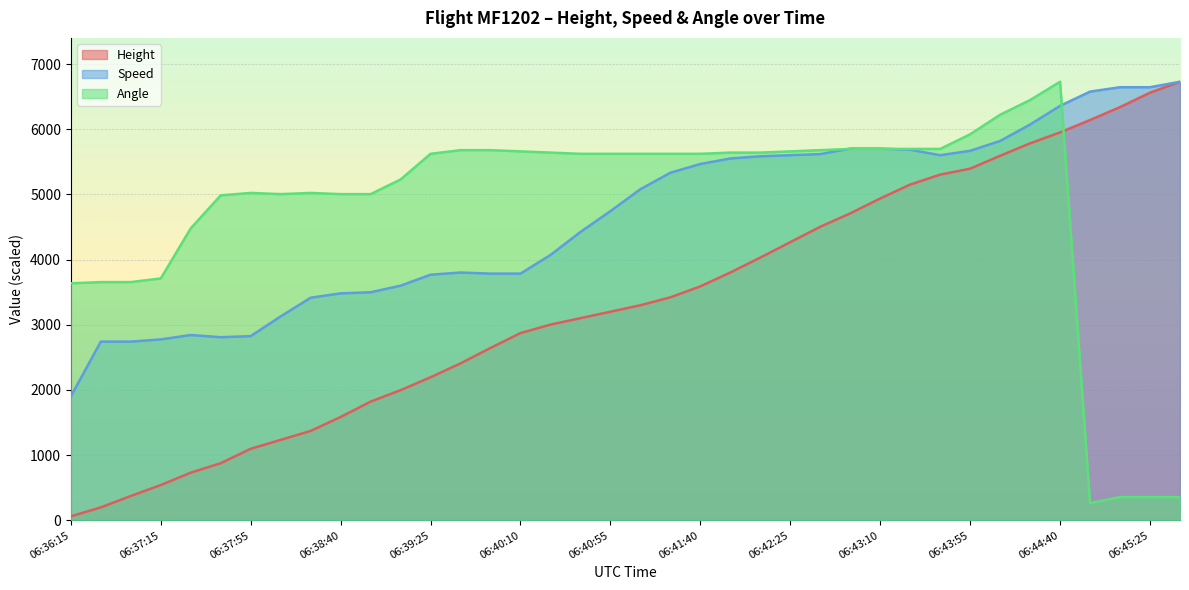

Which category has the lowest value across all series?

06:36:15